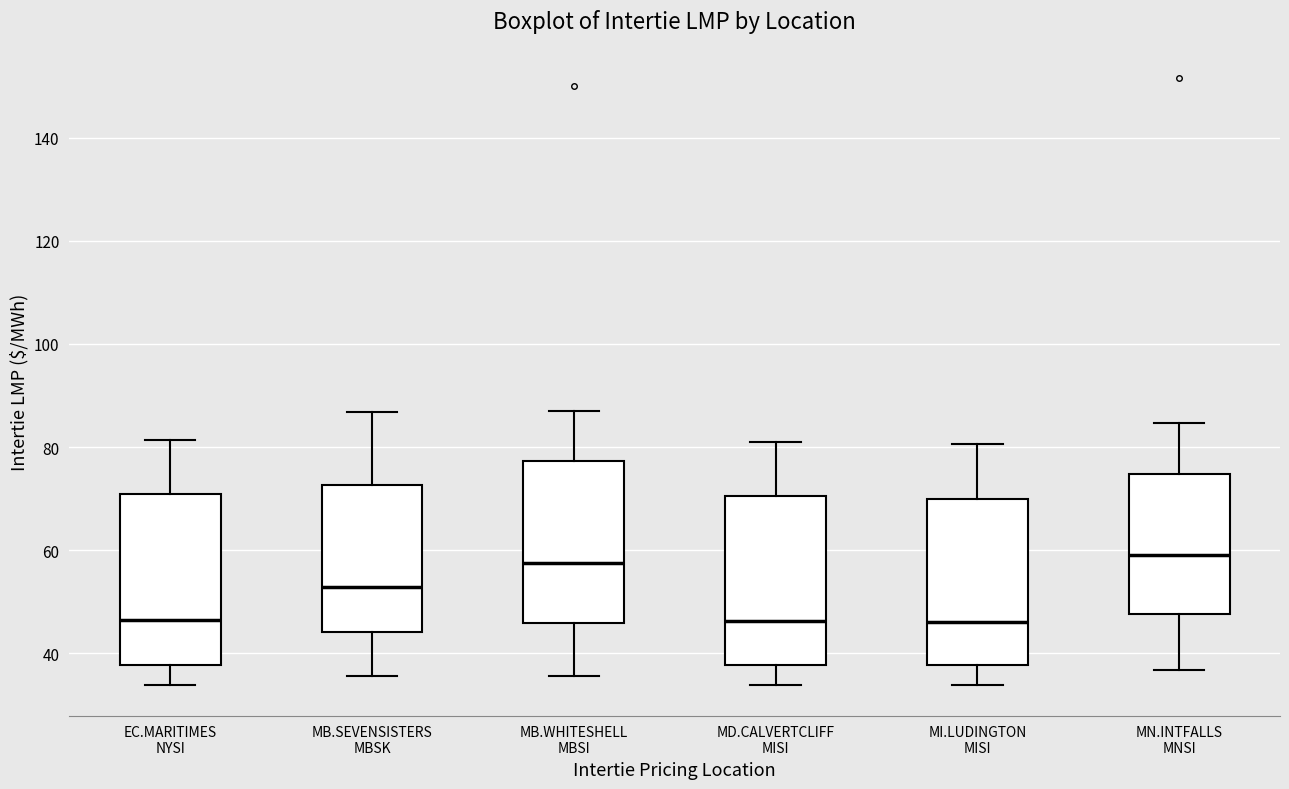

Where does the upper whisker of the box for MB.SEVENSISTERS MBSK end on the y-axis? The values are not printed on the chart, so give them approximately, as read against the axis.

86